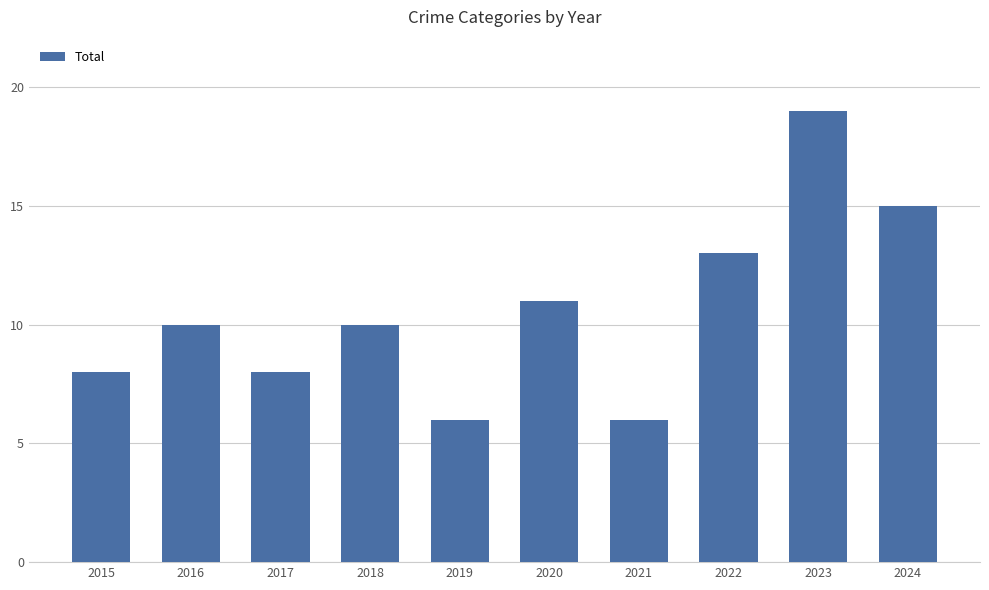

Between 2020 and 2016, which is larger?

2020